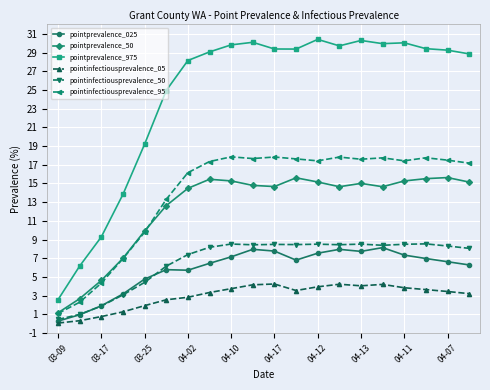

What is the greatest value displayed?

30.4